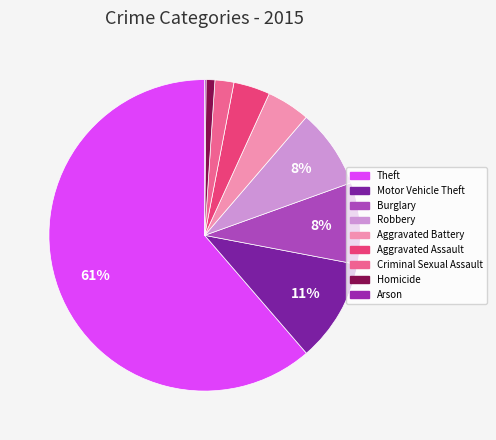

Count the number of slices in the pie.

9